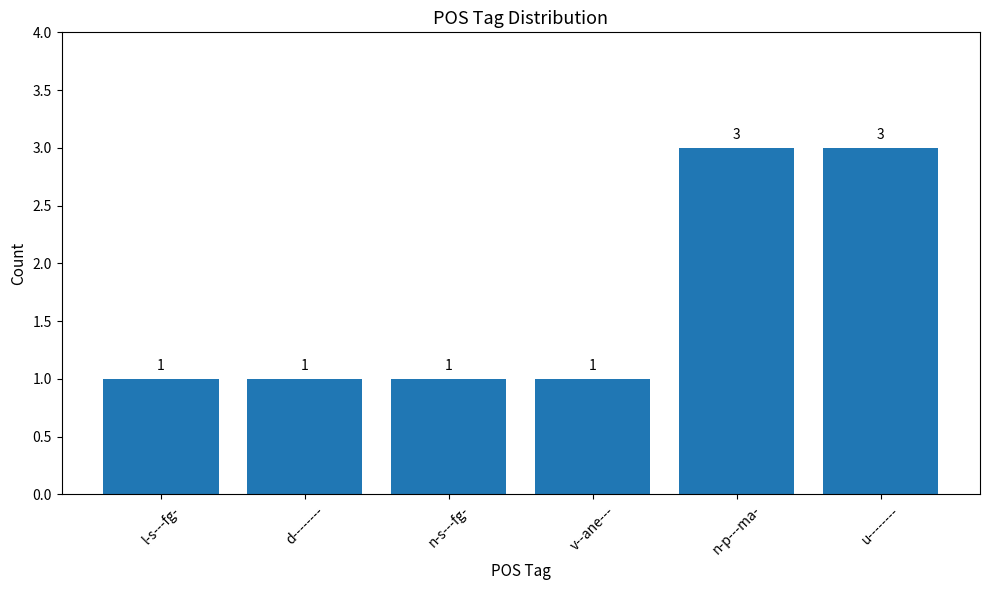

What is the greatest value displayed?

3